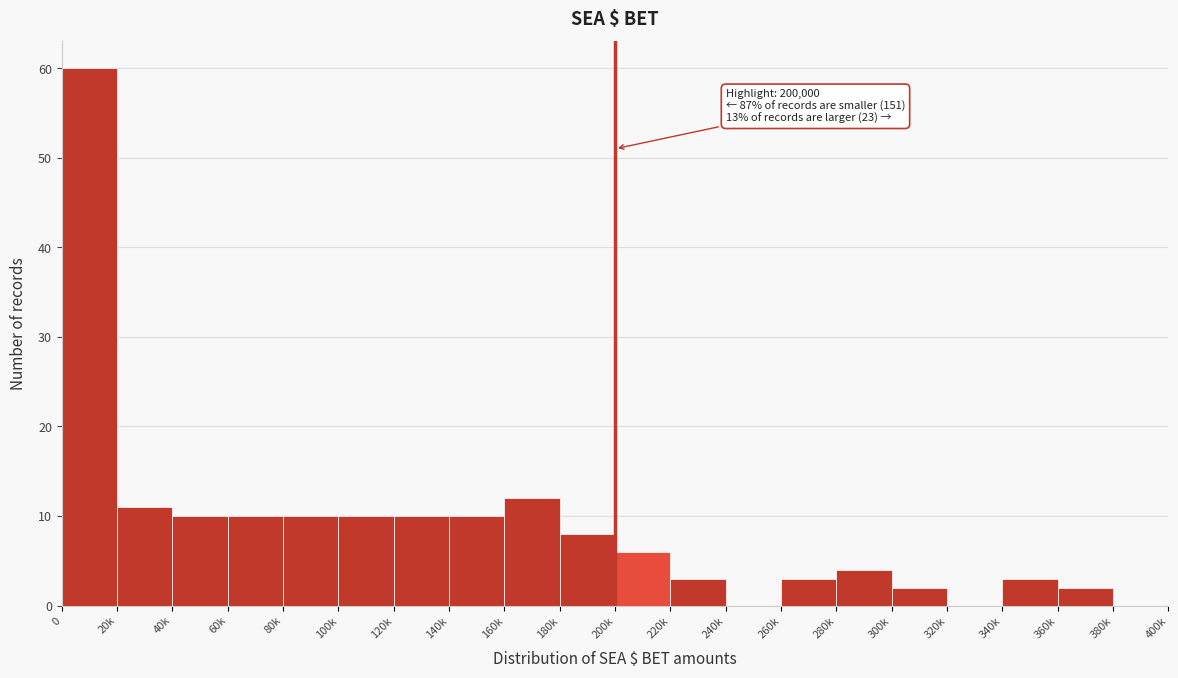

Reading left to right, what are all the values shown in this chart?

0=60	20k=11	40k=10	60k=10	80k=10	100k=10	120k=10	140k=10	160k=12	180k=8	200k=6	220k=3	240k=0	260k=3	280k=4	300k=2	320k=0	340k=3	360k=2	380k=0